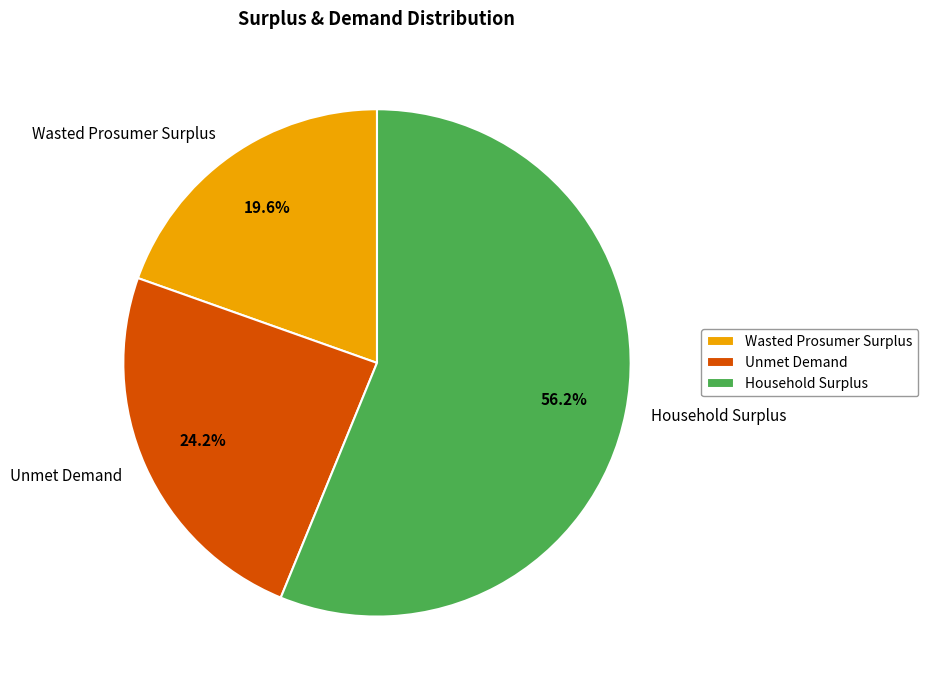

How many slices are in this pie chart?

3